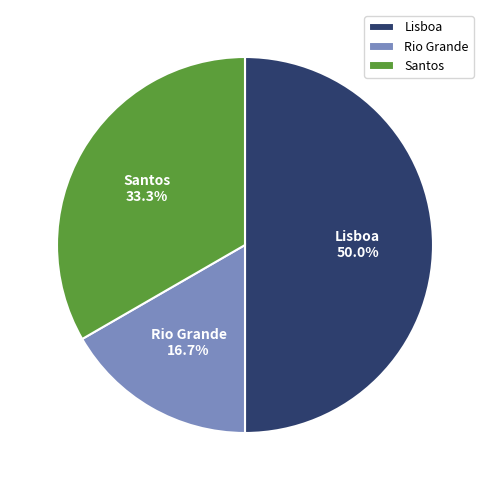

To the nearest percent, what is the difference between the largest and smallest slice percentages?

33%